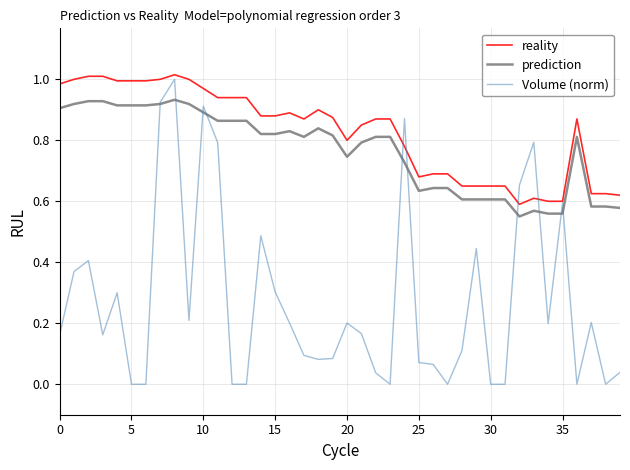

True or false: prediction and reality intersect in this chart.

False